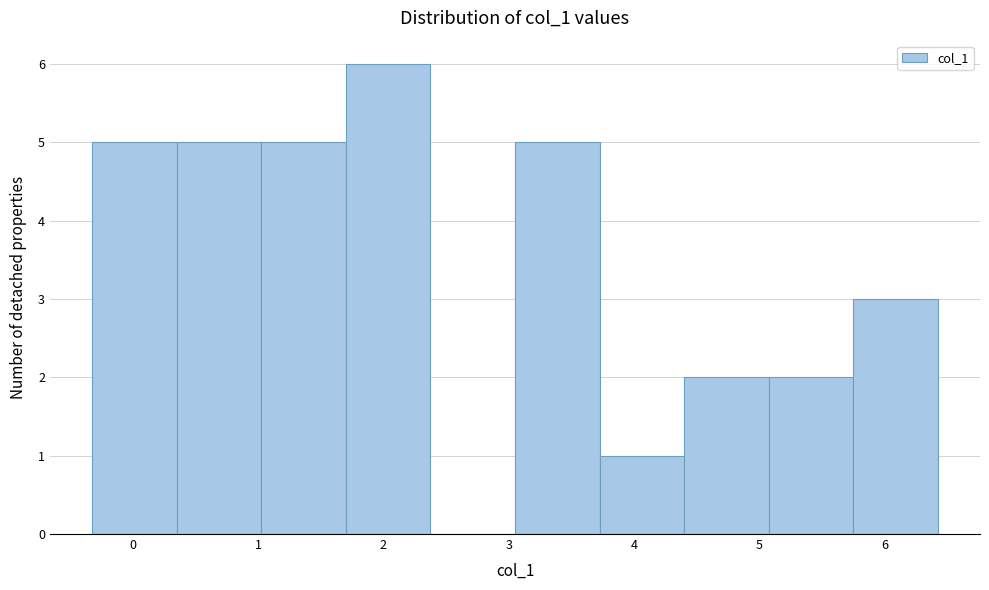

Reading left to right, transcribe this chart: for each bar, give the range it covers on the x-axis and its height. Neither the bar edges nor the heights are printed on the chart, so give them approximately, as read against the axes.

-0.3 to 0.3: 5
0.3 to 1.0: 5
1.0 to 1.7: 5
1.7 to 2.4: 6
2.4 to 3.1: 0
3.1 to 3.7: 5
3.7 to 4.4: 1
4.4 to 5.1: 2
5.1 to 5.8: 2
5.8 to 6.4: 3